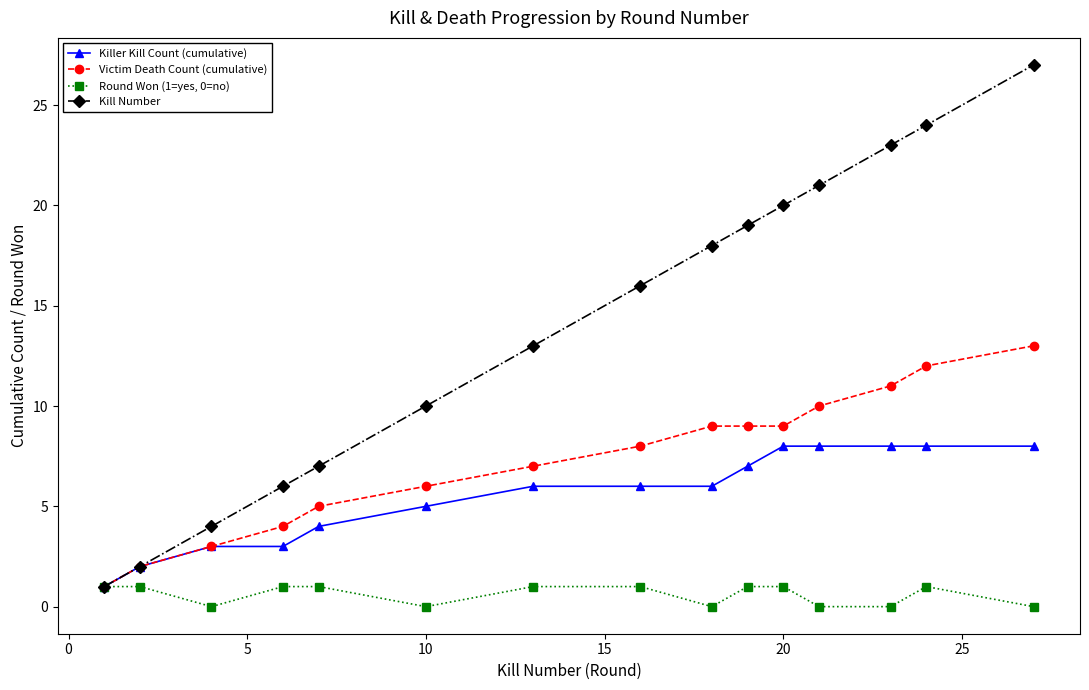

Rank the series by their maximum value, from lowest to highest.

Round Won (1=yes, 0=no), Killer Kill Count (cumulative), Victim Death Count (cumulative), Kill Number